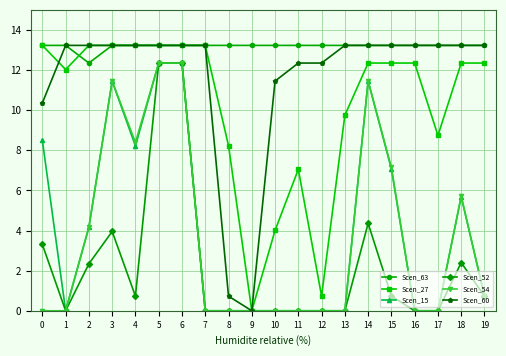

What is the difference between the highest and lowest values at 12?

13.2